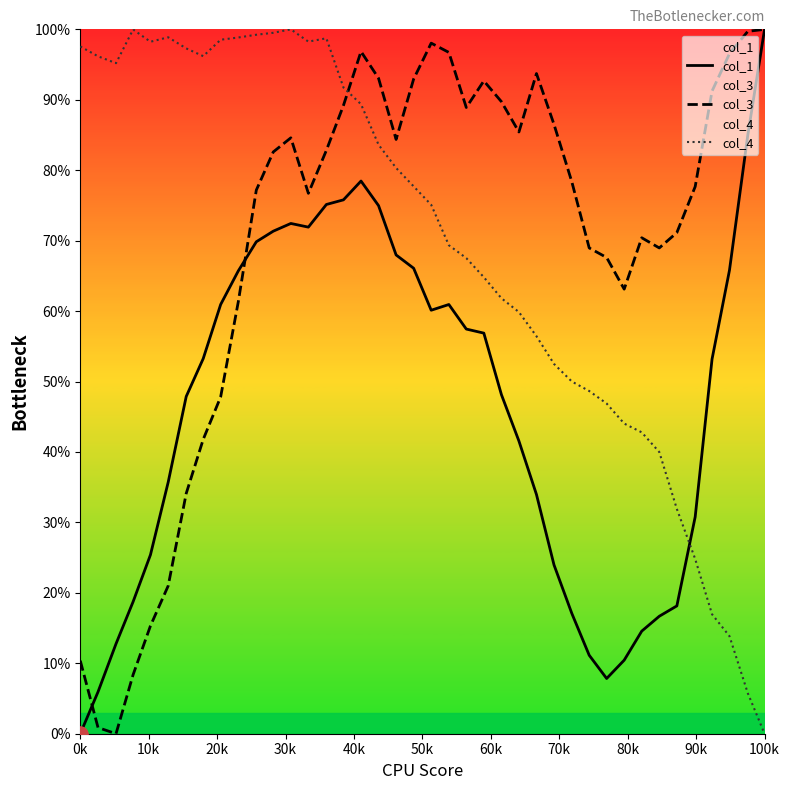

At how many categories does at least one series exceed 0?

40